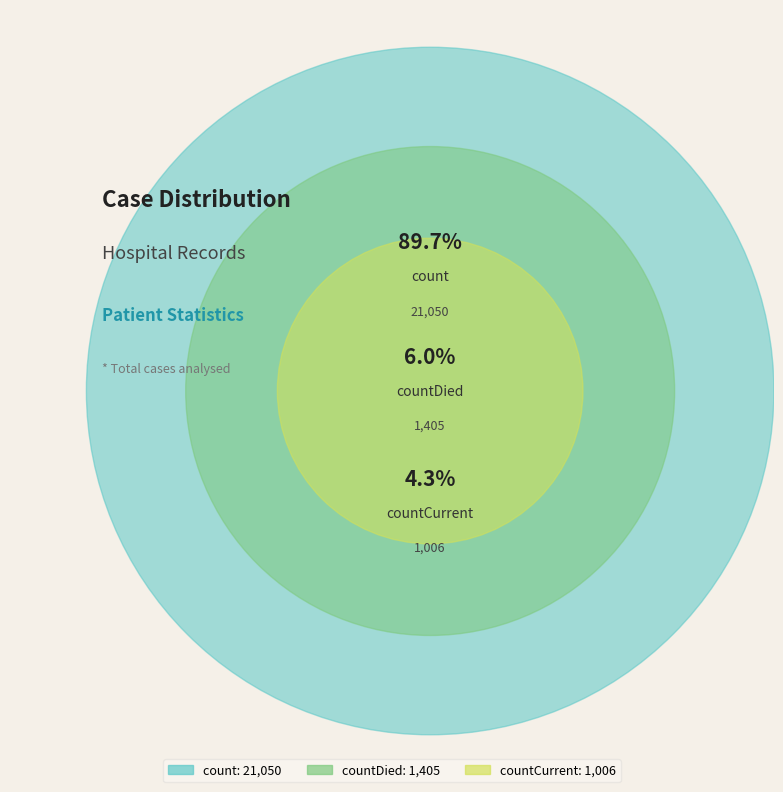

To the nearest percent, what is the difference between the count and countCurrent slice percentages?

85%